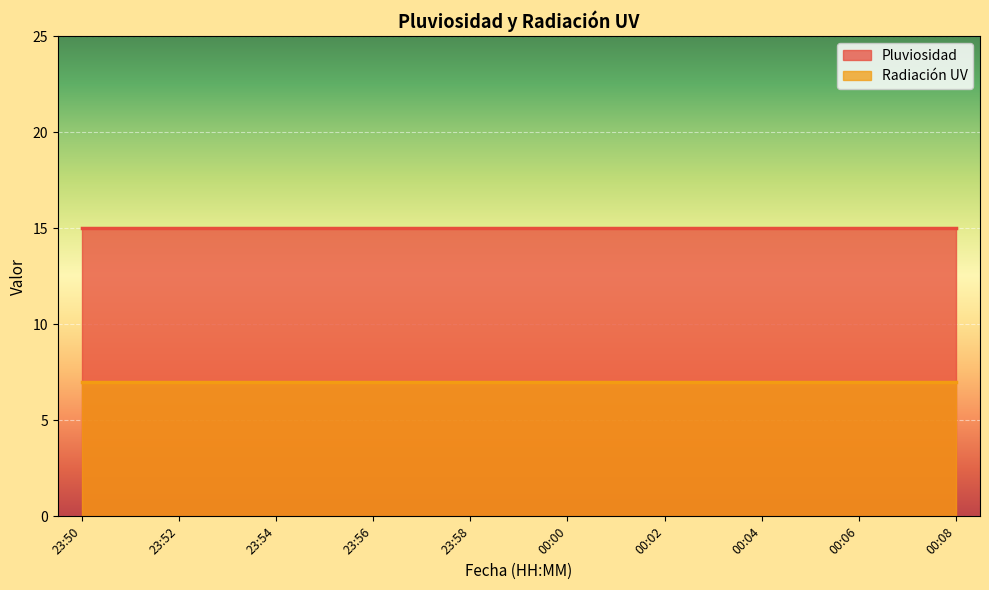

Which category has the highest value across all series?

23:50